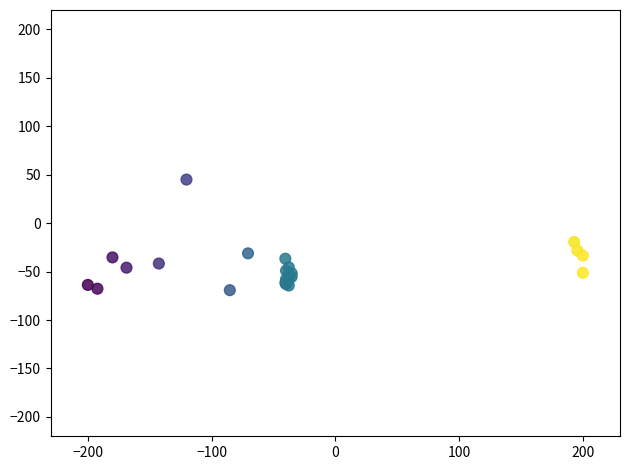

What Y value in the scatter plot is closest to -12?

-19.5